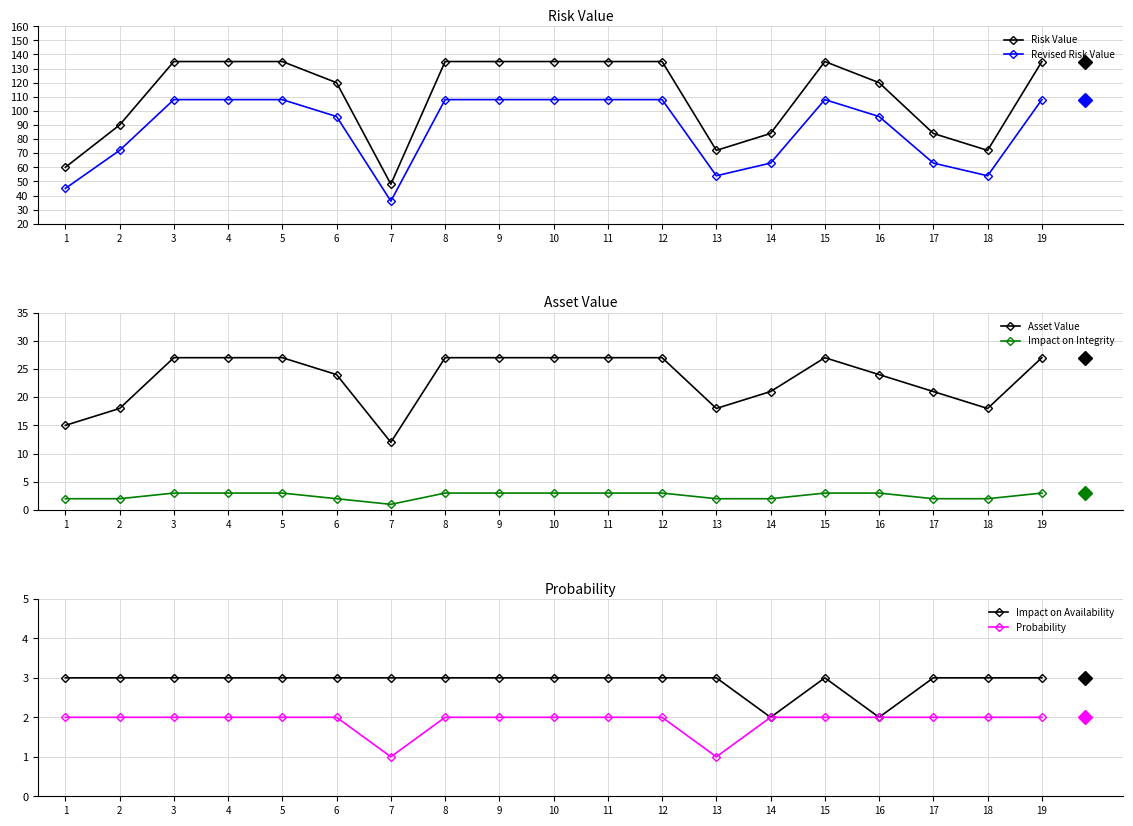

Reading left to right, what are all the values shown in this chart?

Risk Value: 60	90	135	135	135	120	48	135	135	135	135	135	72	84	135	120	84	72	135
Revised Risk Value: 45	72	108	108	108	96	36	108	108	108	108	108	54	63	108	96	63	54	108
Asset Value: 15	18	27	27	27	24	12	27	27	27	27	27	18	21	27	24	21	18	27
Impact on Integrity: 2	2	3	3	3	2	1	3	3	3	3	3	2	2	3	3	2	2	3
Impact on Availability: 3	3	3	3	3	3	3	3	3	3	3	3	3	2	3	2	3	3	3
Probability: 2	2	2	2	2	2	1	2	2	2	2	2	1	2	2	2	2	2	2